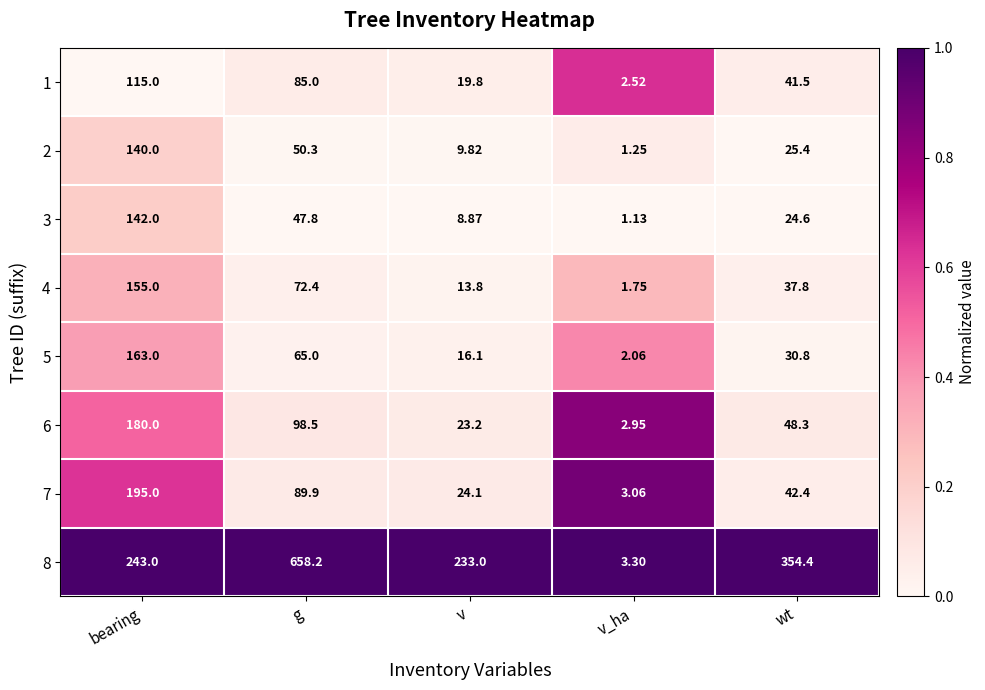

Rank the categories by 1 value from highest to lowest.

bearing, g, wt, v, v_ha